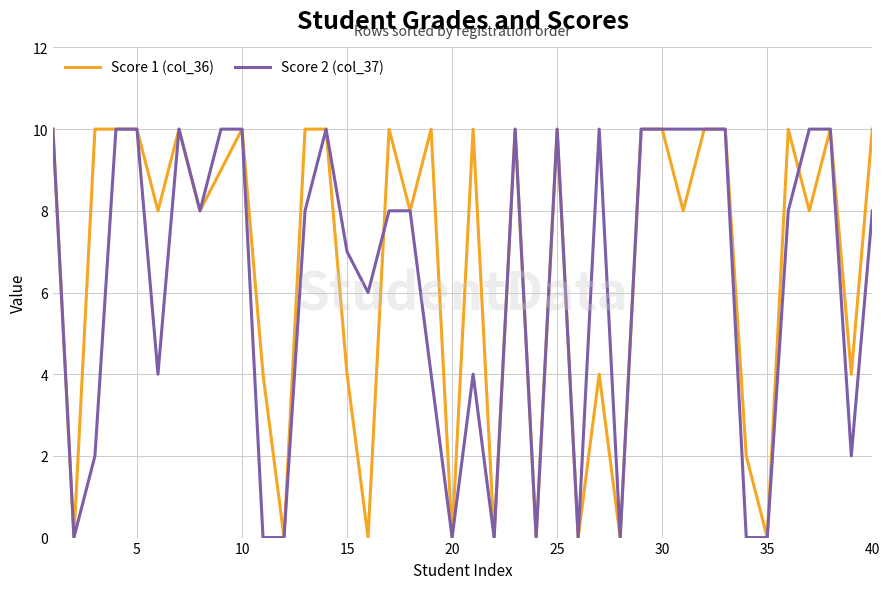

What is the highest value of the Score 1 (col_36) series?

10